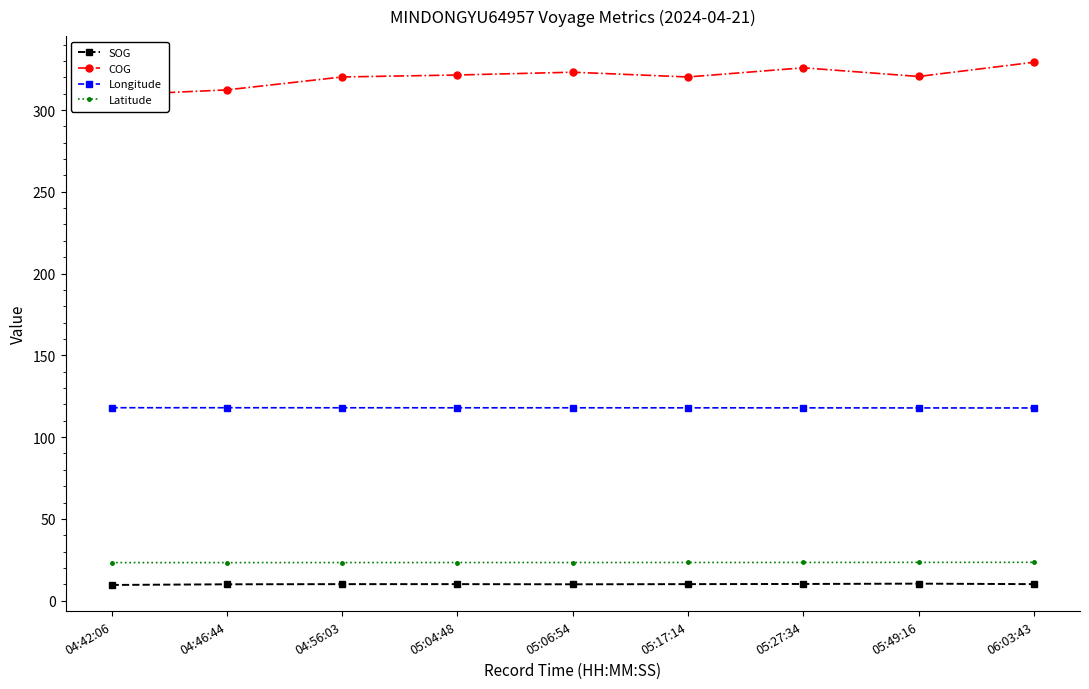

What is the maximum value for SOG?

10.4